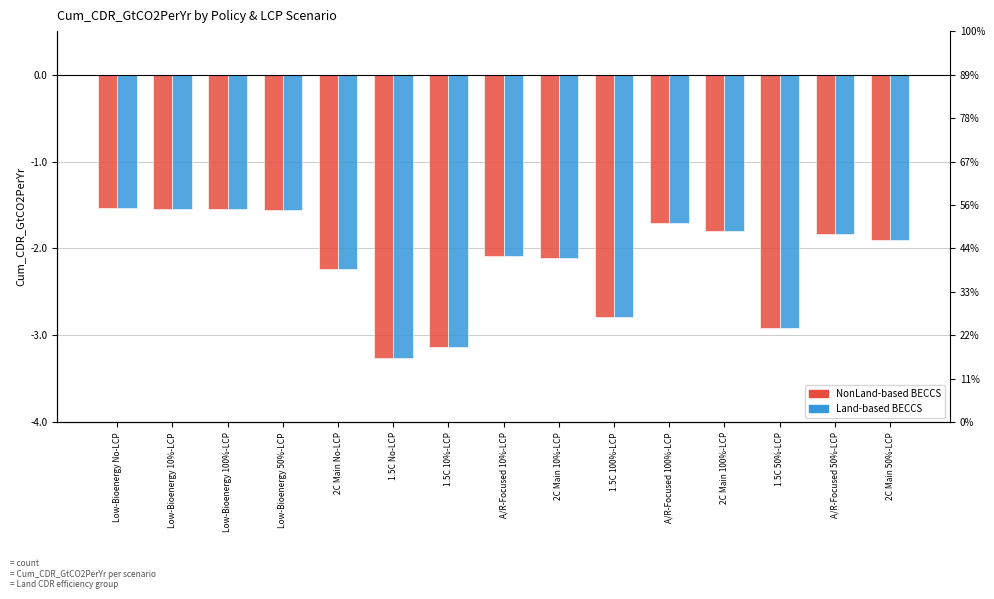

What is the smallest value displayed?

-3.3